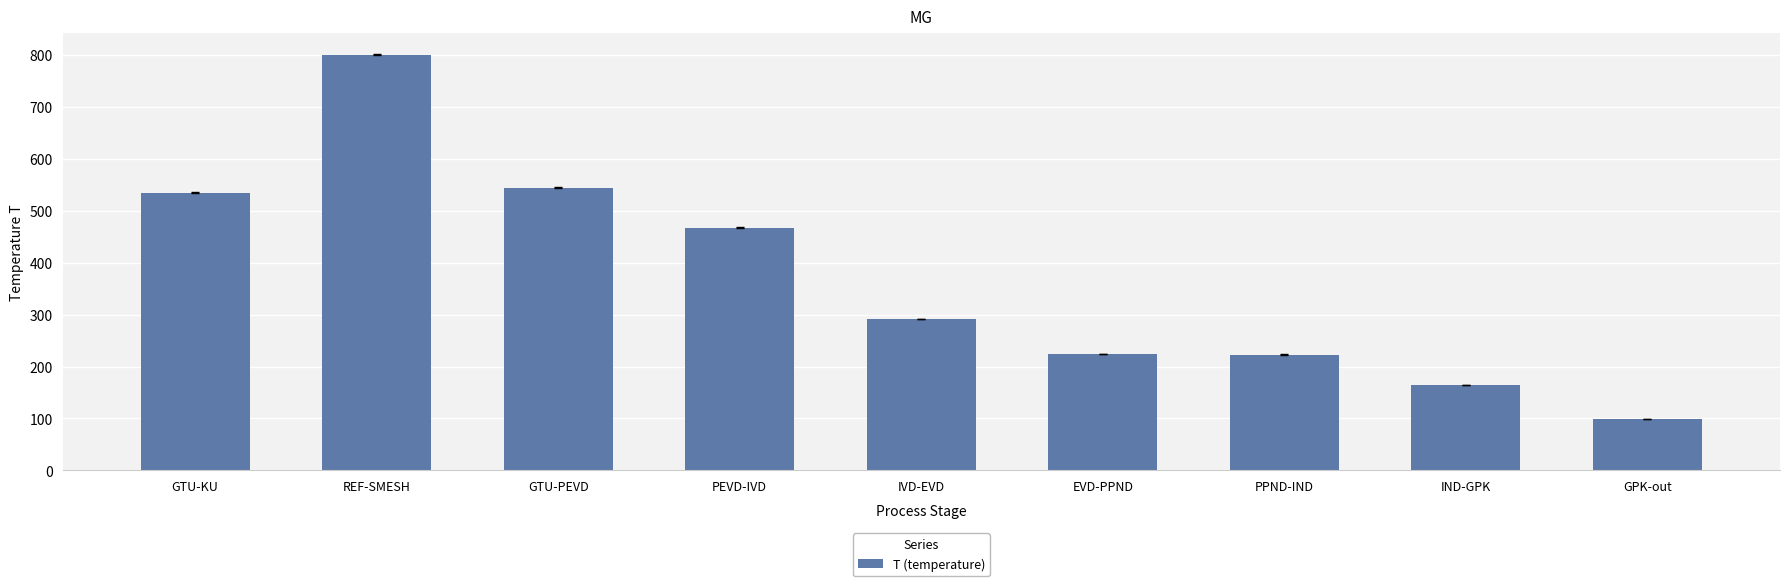

What is the value of the 5th bar from the left?

291.5